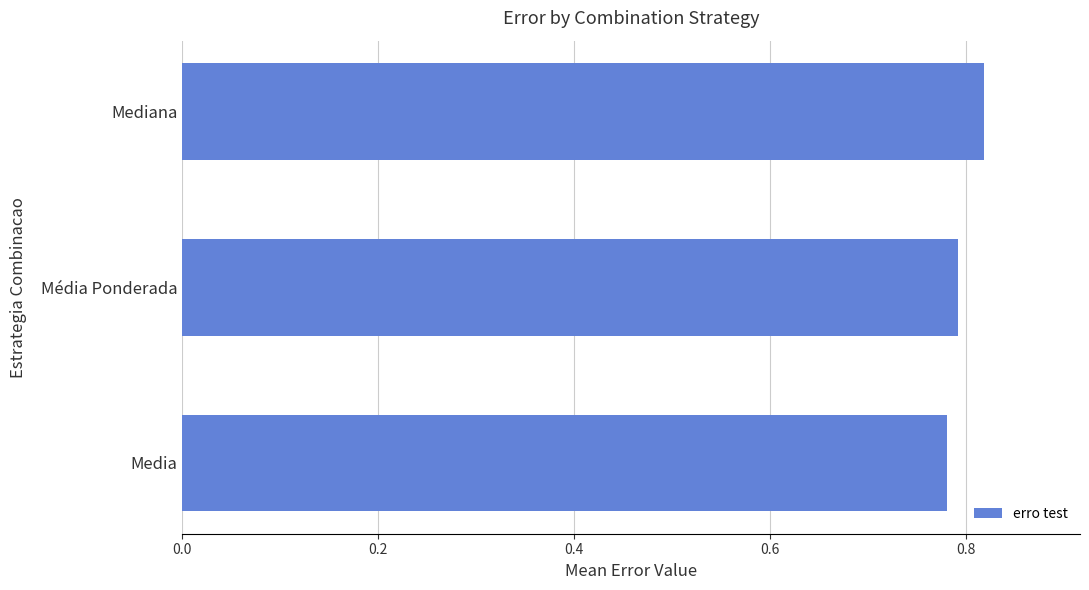

At which category does the chart reach its minimum across all series?

Media